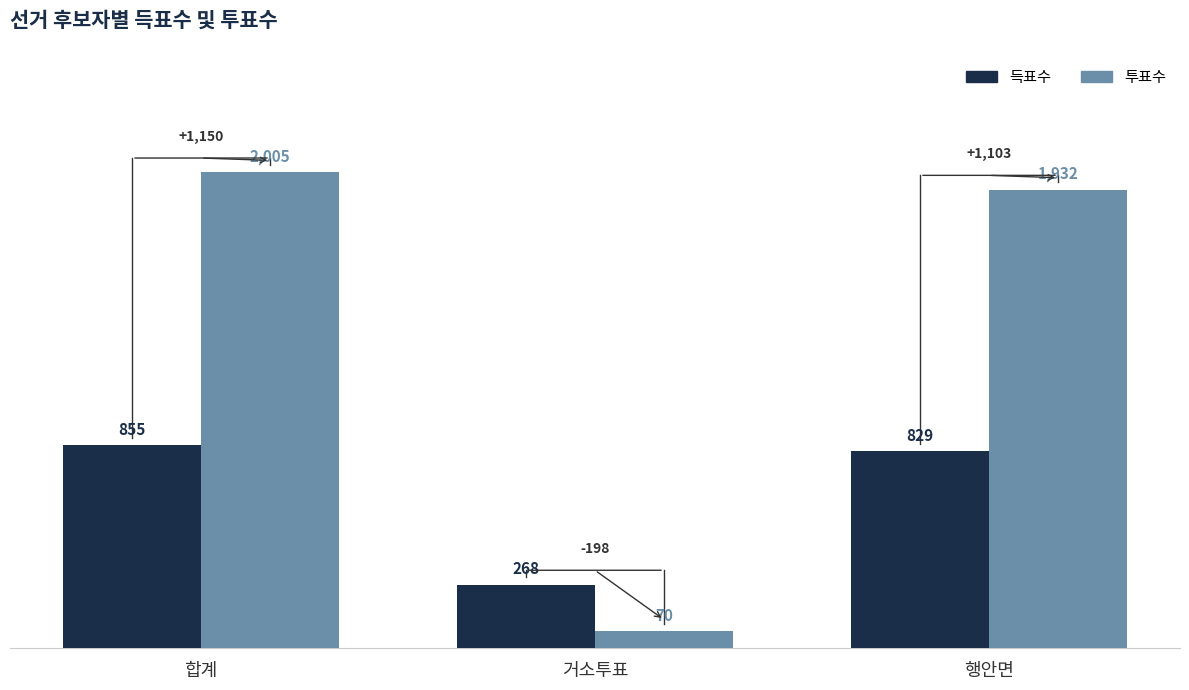

Does the chart contain any negative values?

No